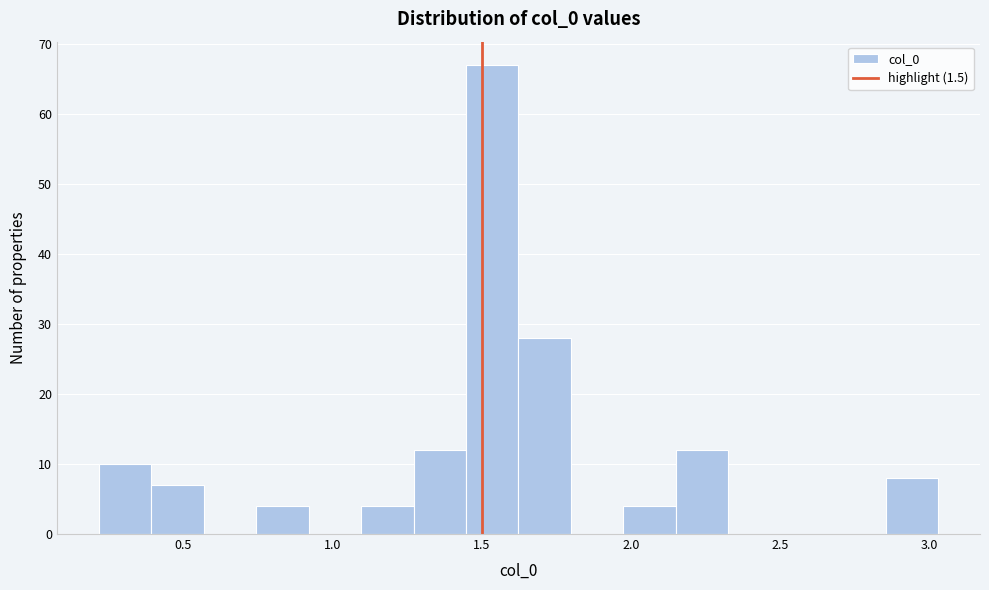

Read against the x-axis, roughly where is the centre of the tallest bar?

1.55